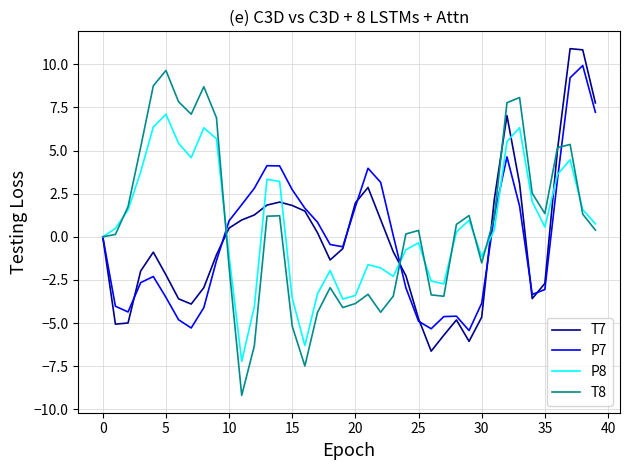

What is the smallest value displayed?

-9.2